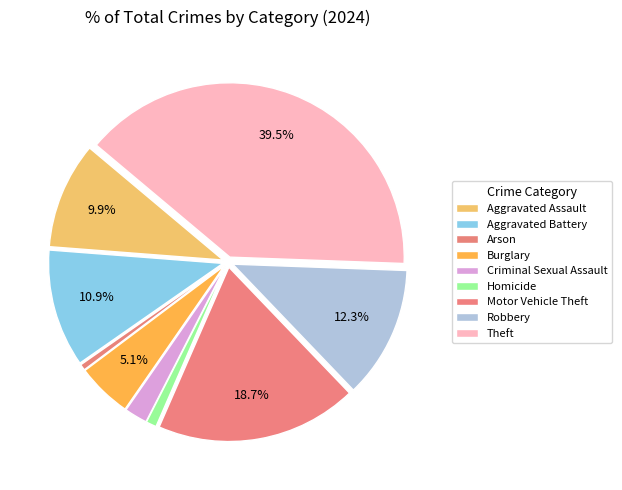

What percentage is the Theft slice, to the nearest percent?

39%